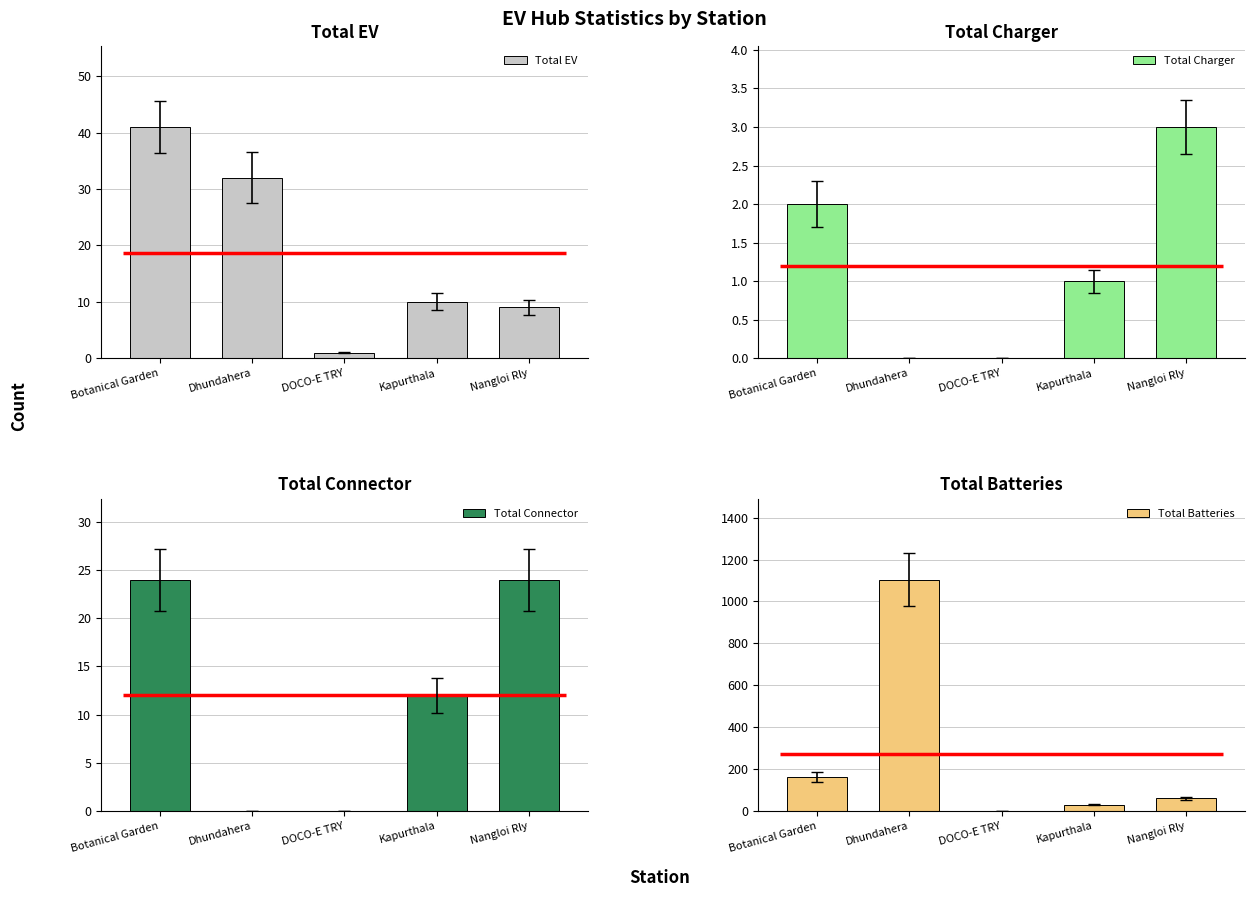

What position from the right is Nangloi Rly?

1